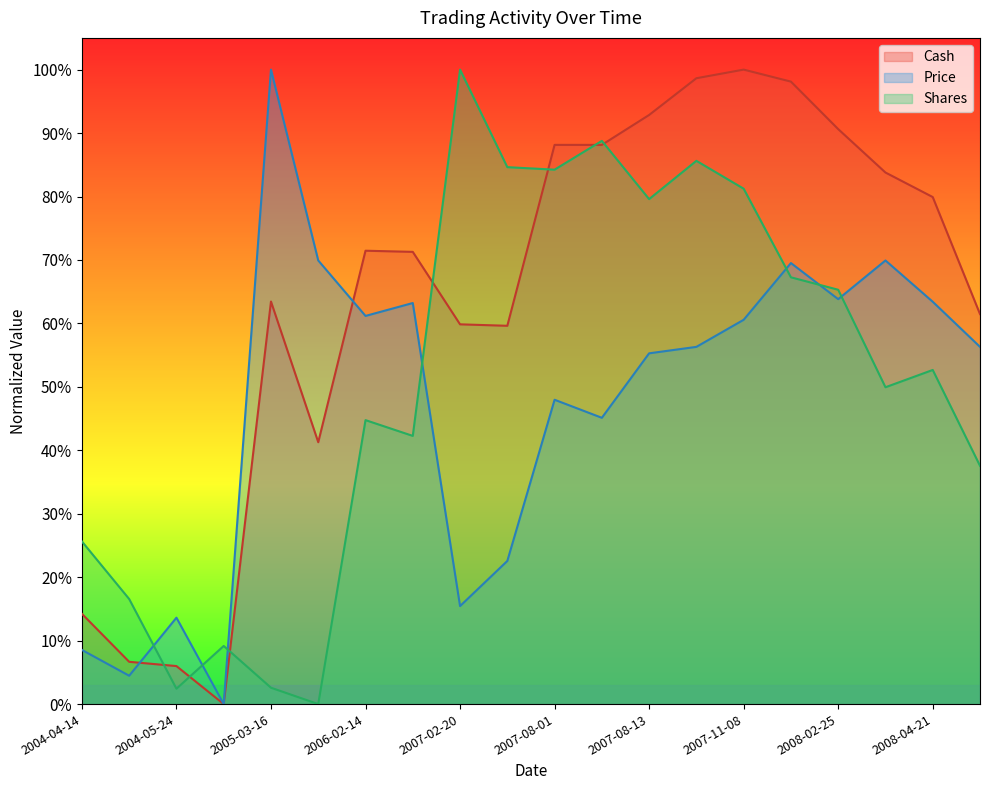

What is the value of the Shares point at the 10th from the left?

0.8